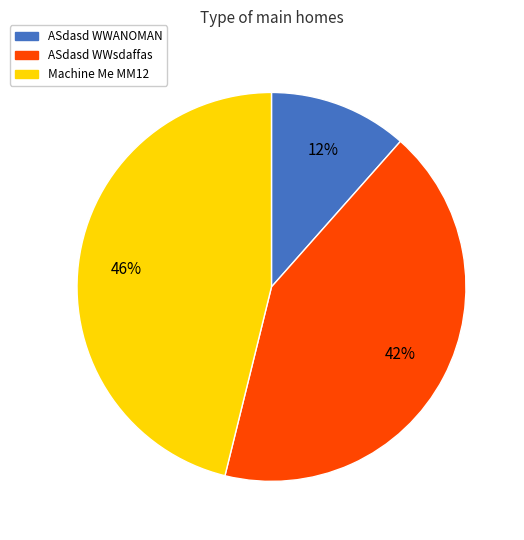

Combined, do Machine Me MM12 and ASdasd WWsdaffas account for over 50%?

Yes